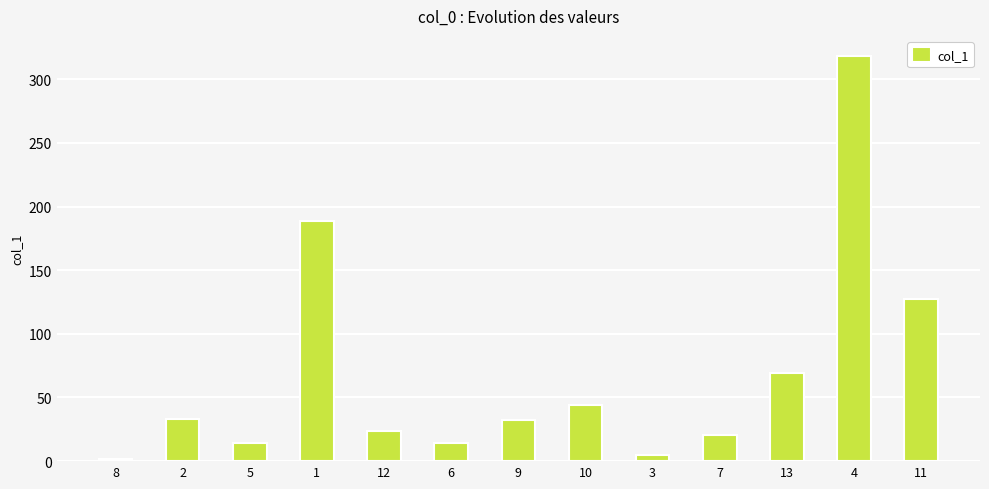

What is the smallest value displayed?

1.4